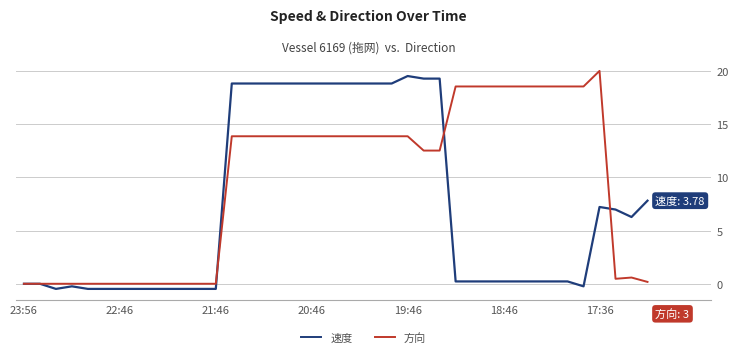

What is the maximum value for 方向?

20.0